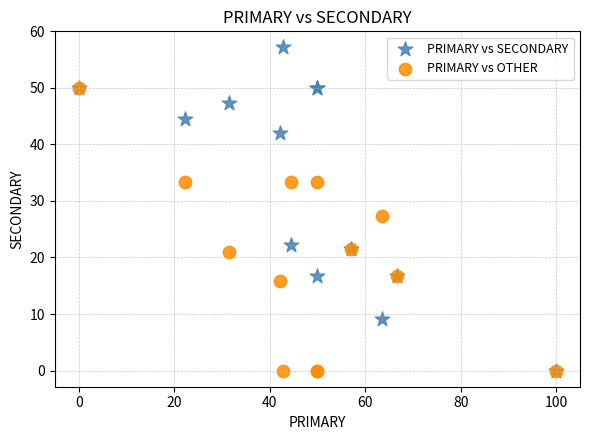

Across all series, what Y value is closest to 28?

27.3